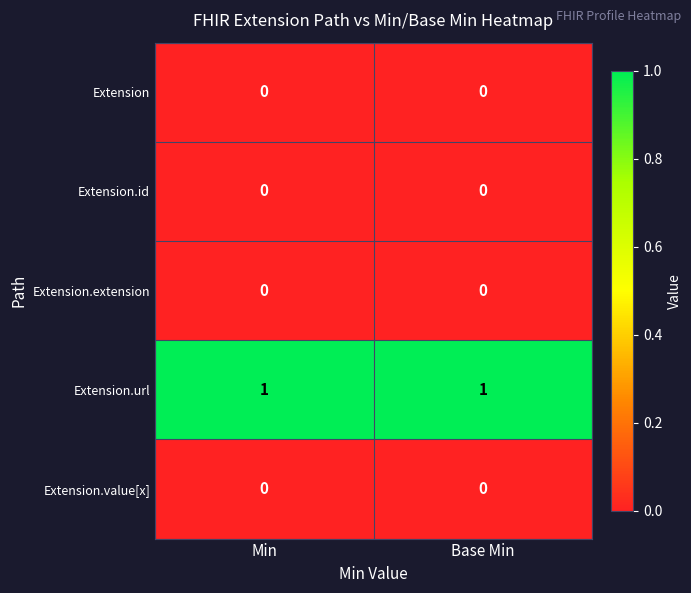

Is it true that Extension equals 0 at Min?

True